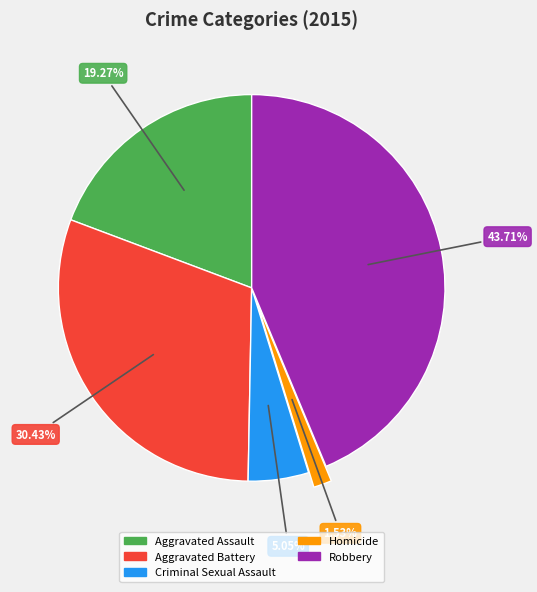

Rank the categories by value from lowest to highest.

Homicide, Criminal Sexual Assault, Aggravated Assault, Aggravated Battery, Robbery